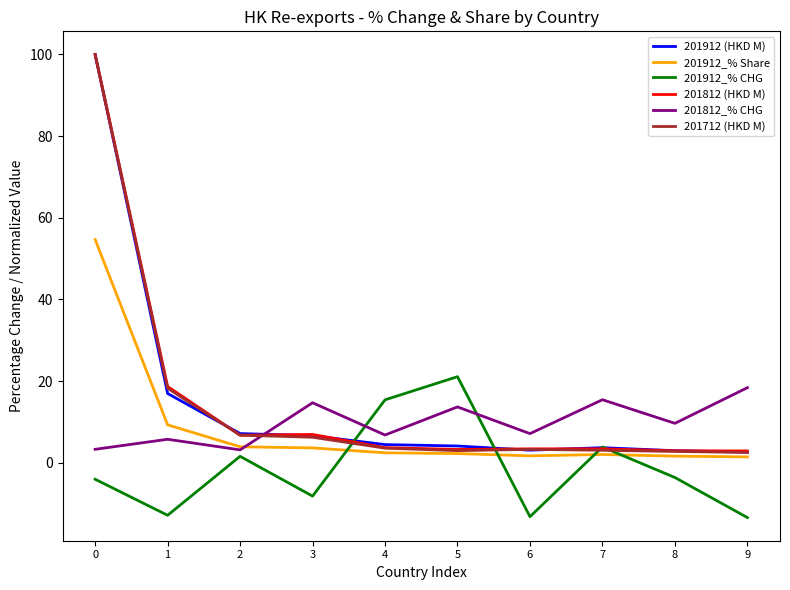

What value does the 201812_% CHG series have at 5?

13.7